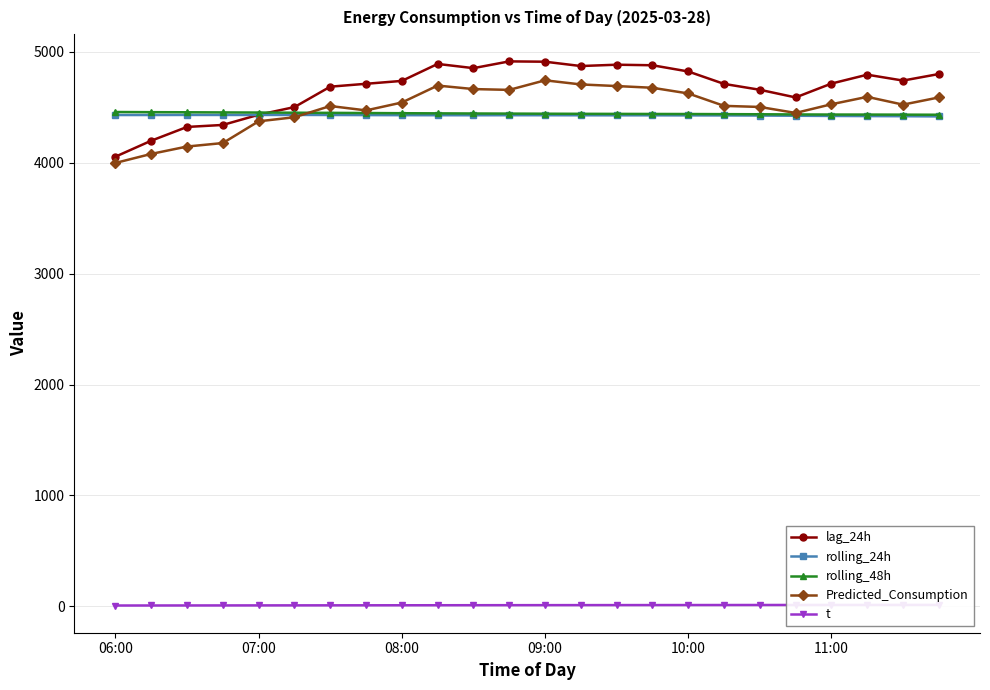

Between 10 and 13, which is larger?

13